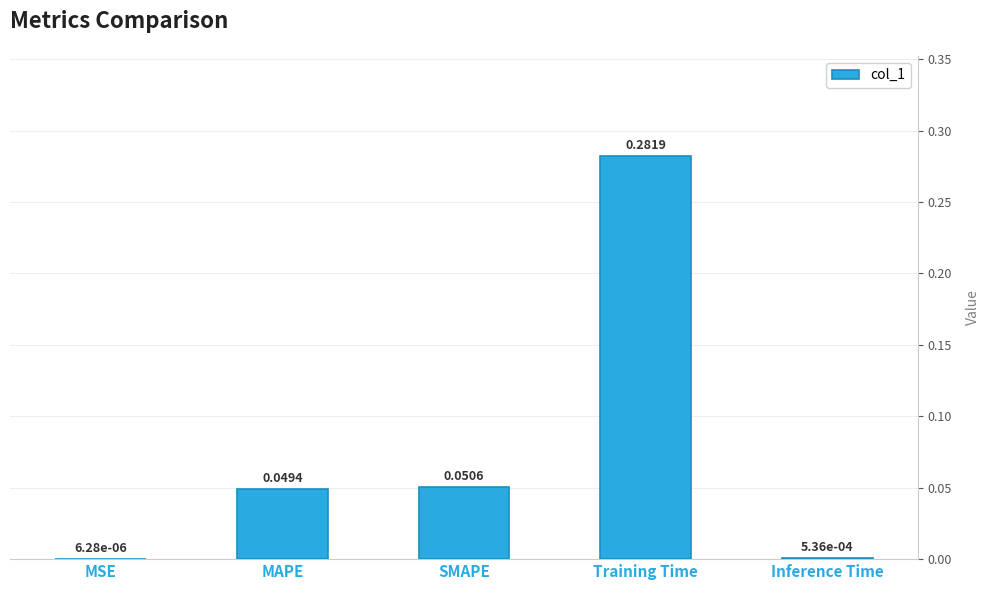

Where is the data nearest to the value 0?

MSE